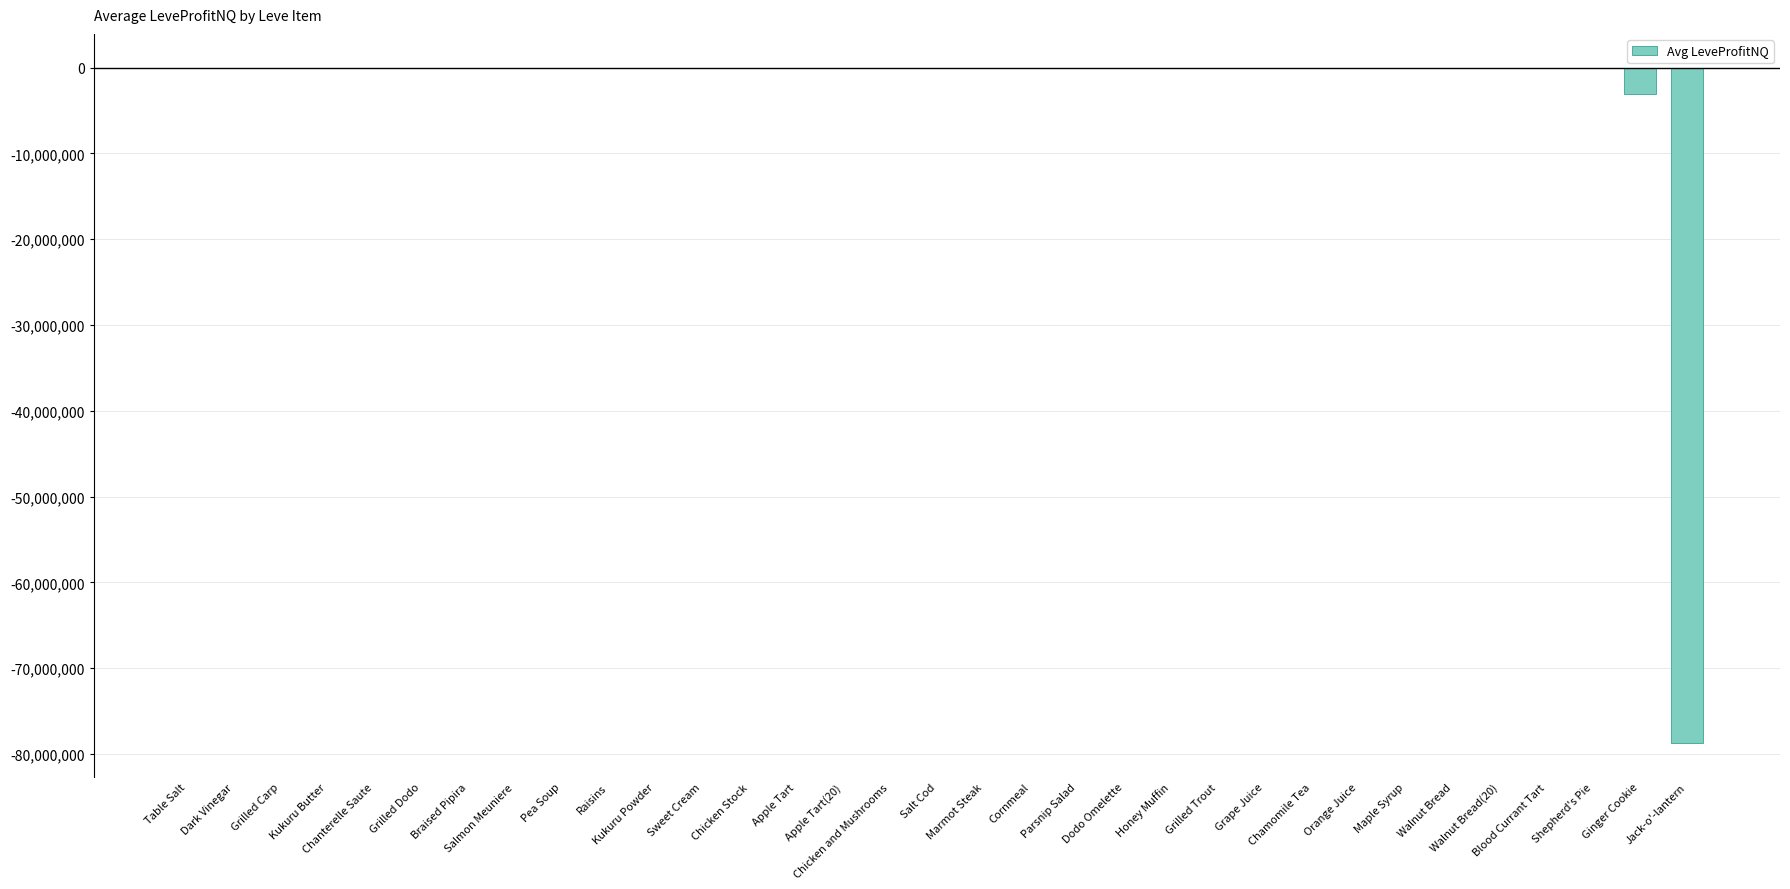

What is the sum of all values?

-81896777.6